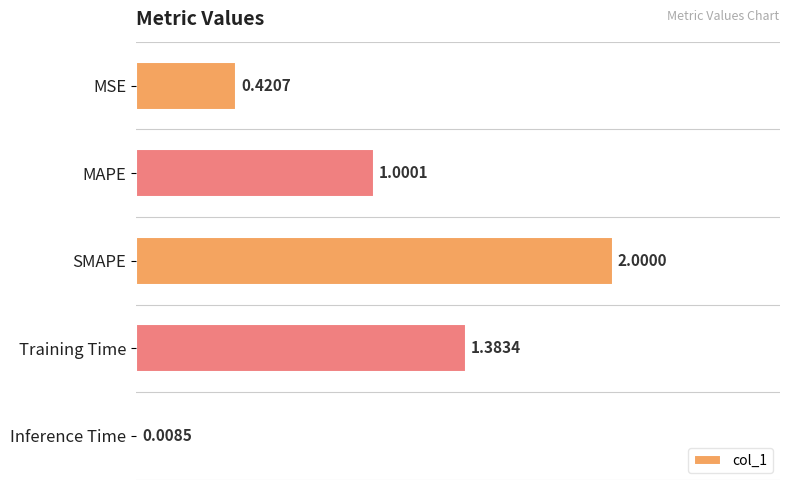

Are the bars horizontal?

Yes